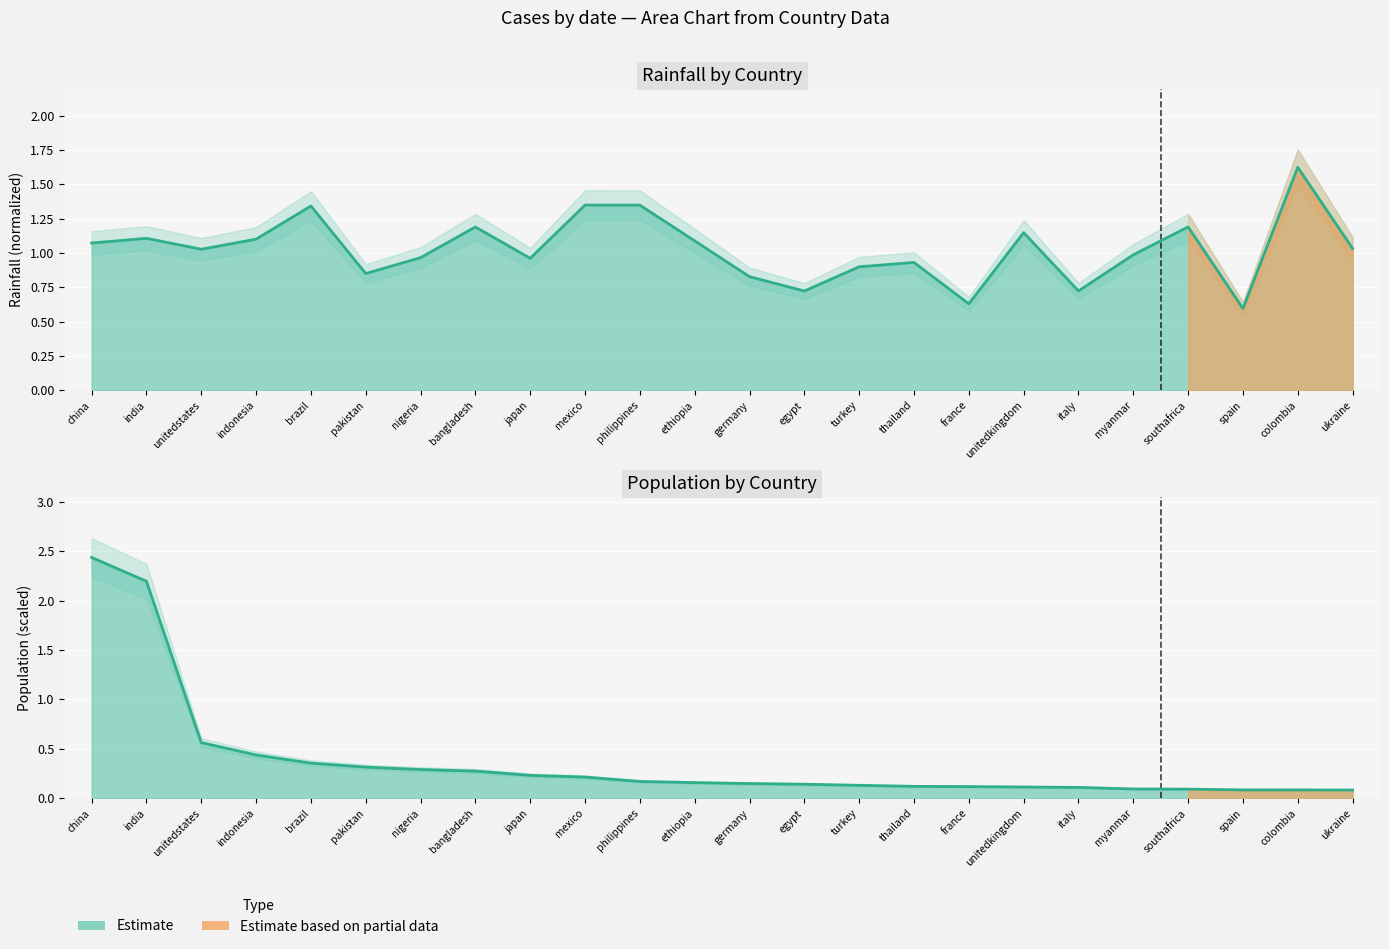

Reading left to right, extract all data points from this chart.

rainfall: 1.1	1.1	1.0	1.1	1.3	0.9	1.0	1.2	1.0	1.3	1.3	1.1	0.8	0.7	0.9	0.9	0.6	1.1	0.7	1.0	1.2	0.6	1.6	1.0
population: 2.4	2.2	0.6	0.4	0.4	0.3	0.3	0.3	0.2	0.2	0.2	0.2	0.1	0.1	0.1	0.1	0.1	0.1	0.1	0.1	0.1	0.1	0.1	0.1